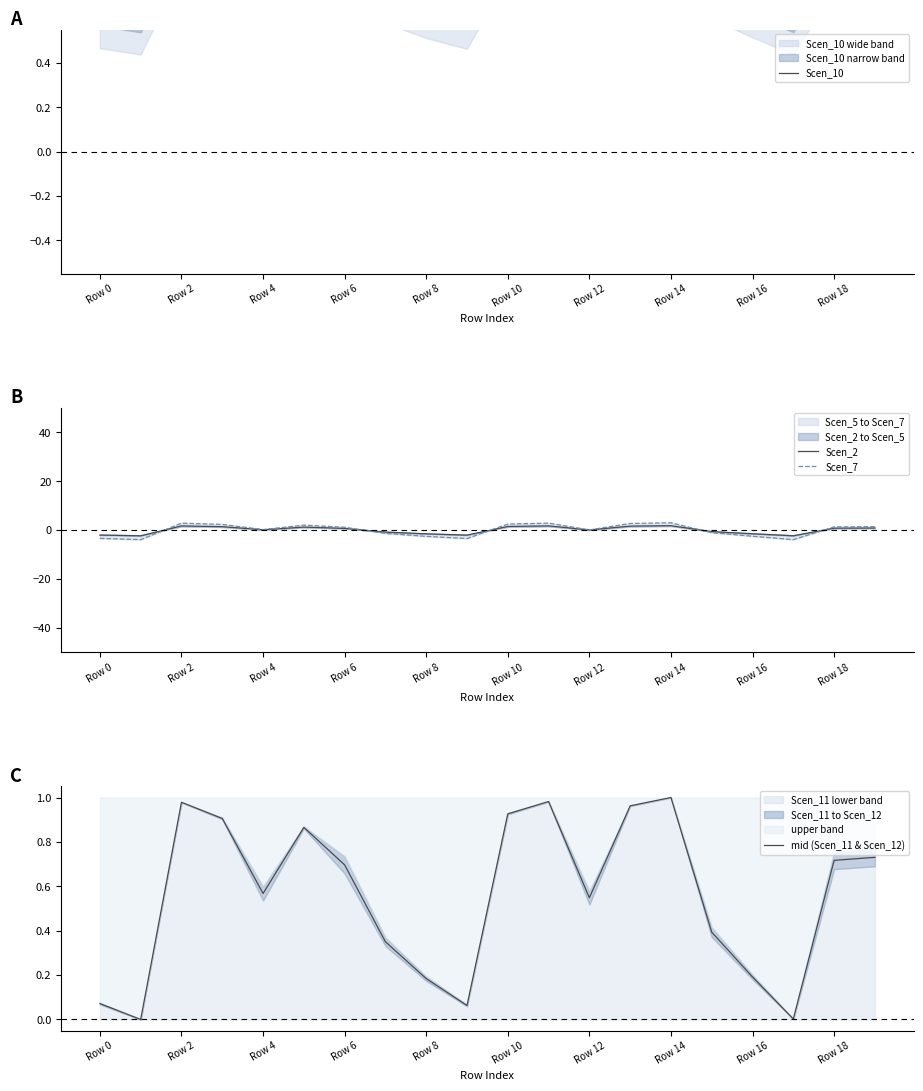

The value of Scen_2 at Row 14 is -0.2. True or false?

False